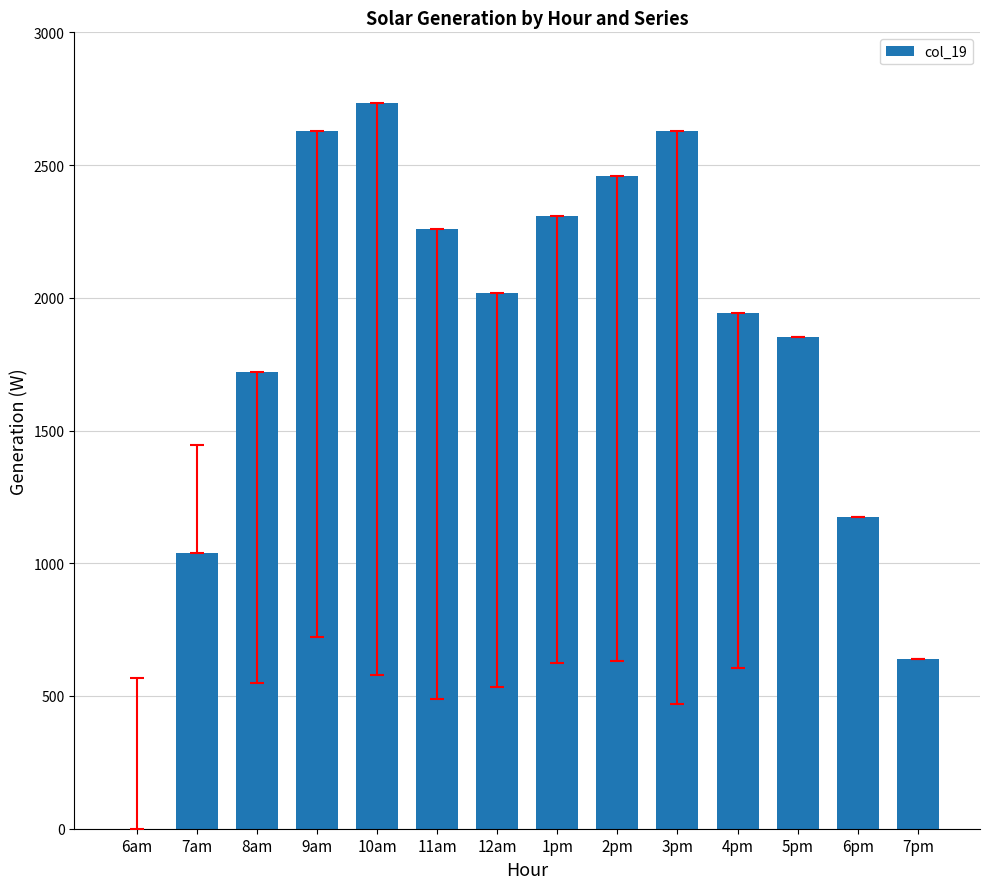

What is the change in value from 6am to 9am?

+2627.7